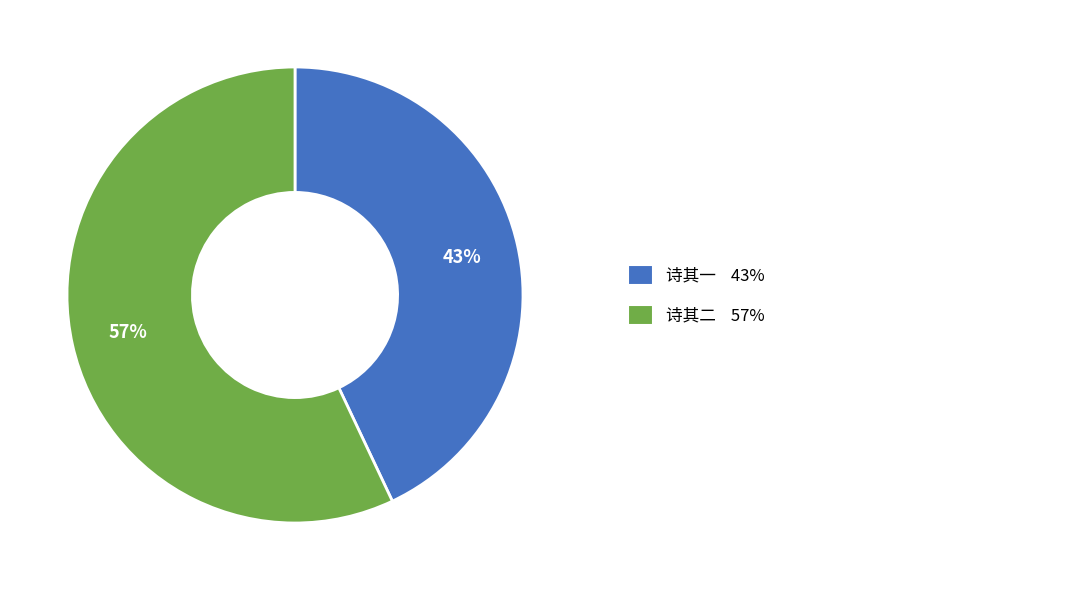

Does any single category account for the majority?

Yes